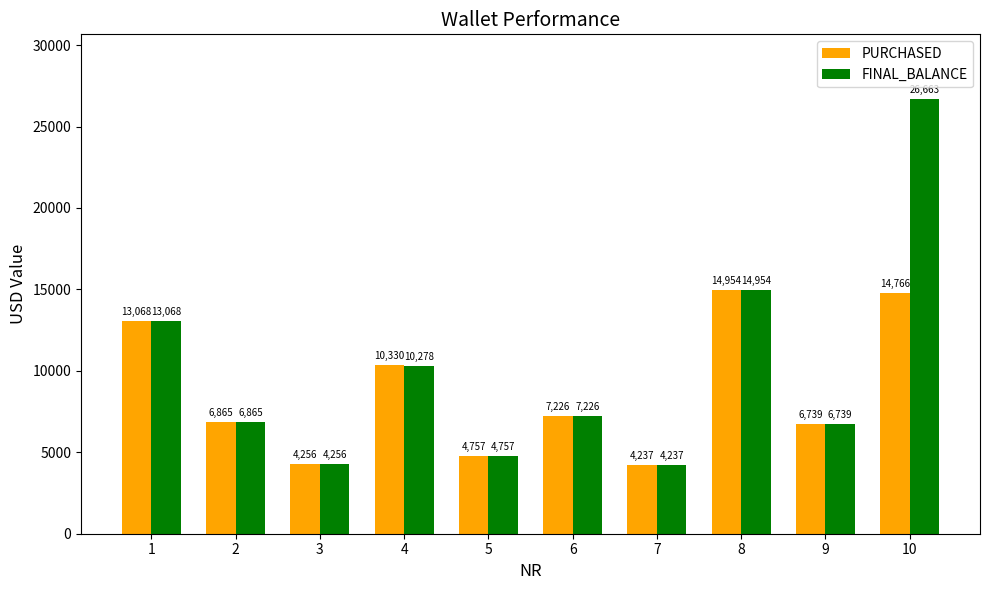

At which category is the sum across all series the highest?

10